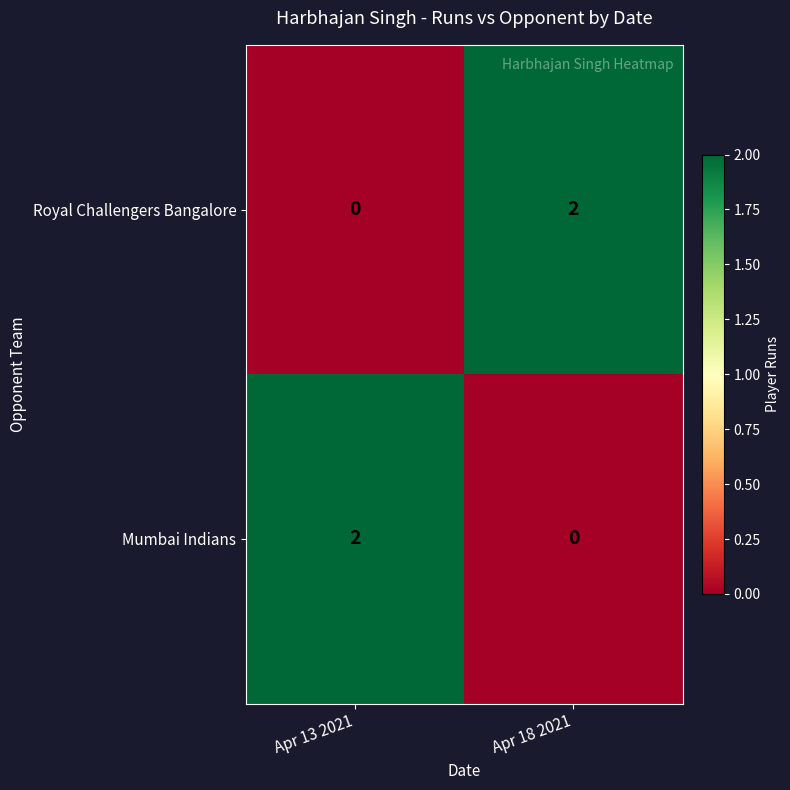

At which label does Royal Challengers Bangalore reach its peak?

Apr 18 2021